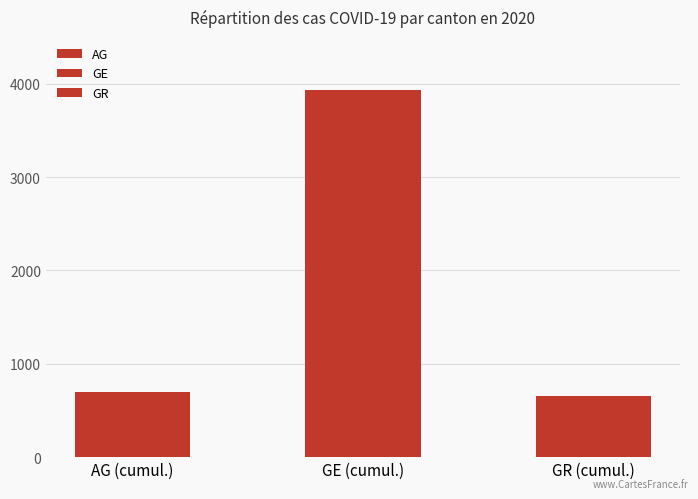

Which series has the widest spread of values?

GE